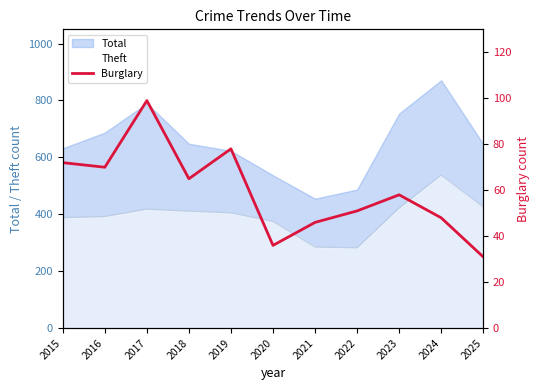

What is the maximum value for Total?

871